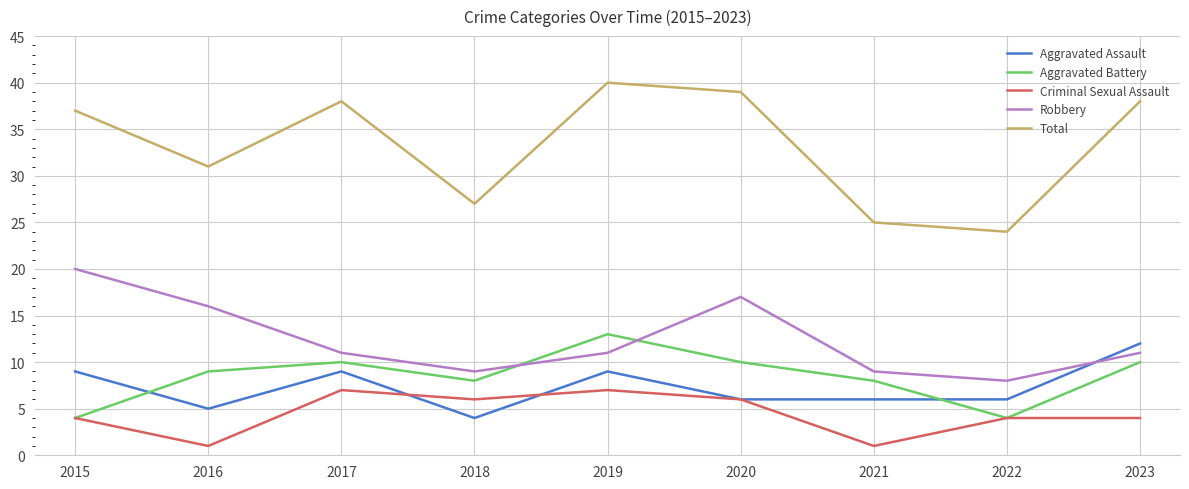

What is the difference between the maximum and minimum values in the Aggravated Assault series?

8